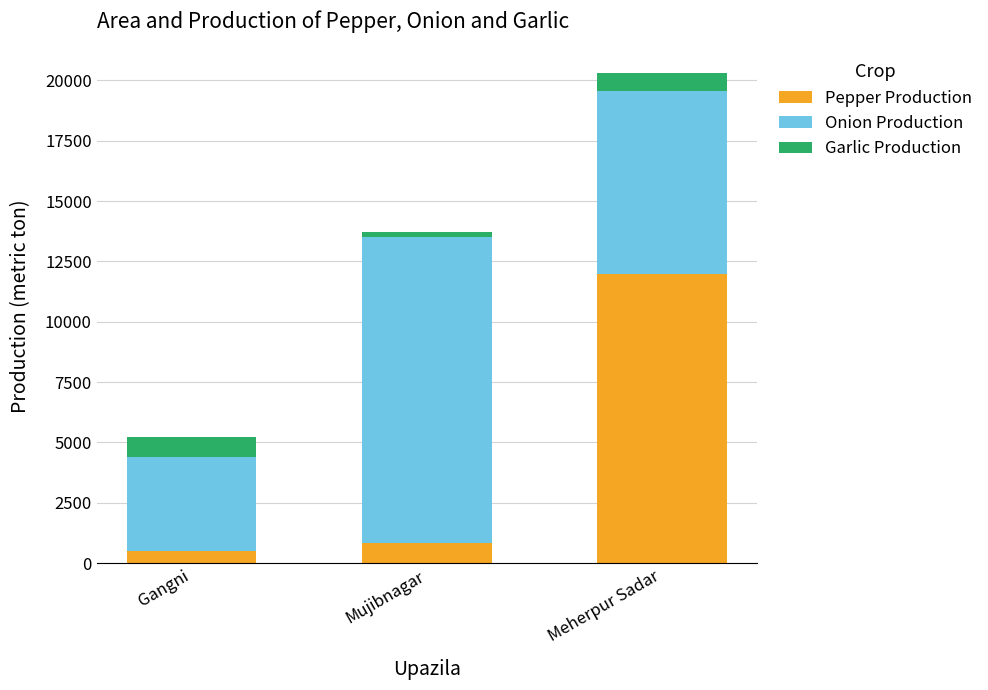

How many values in the Pepper Production series exceed 820?

2